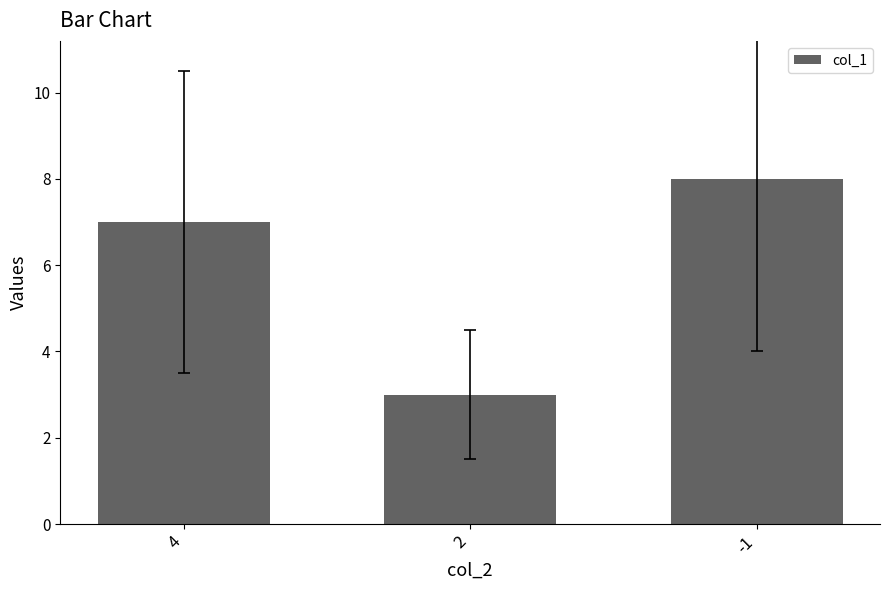

Are the bars grouped side by side (vs. stacked)?

No